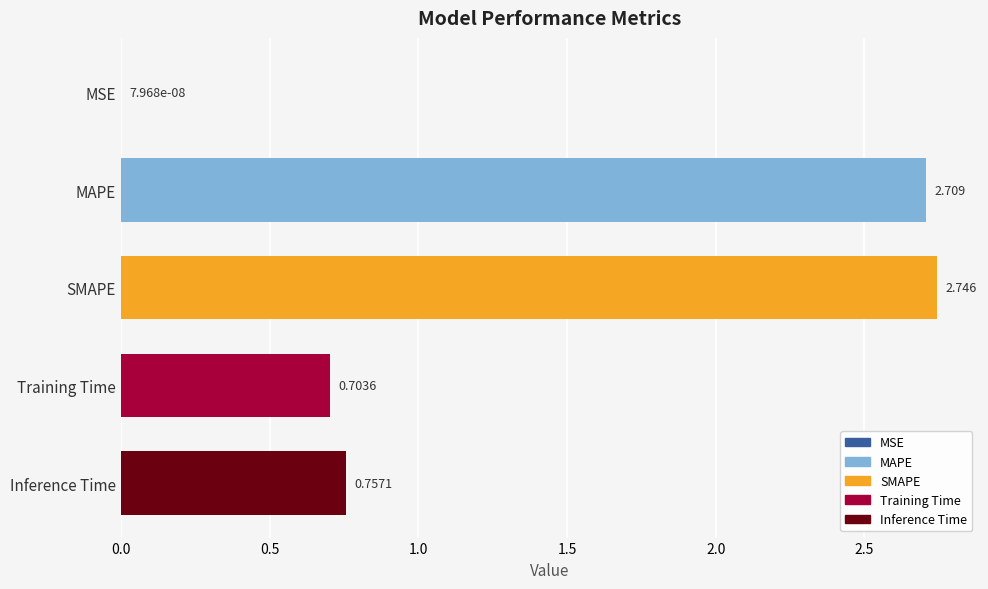

How many series are shown in this chart?

1